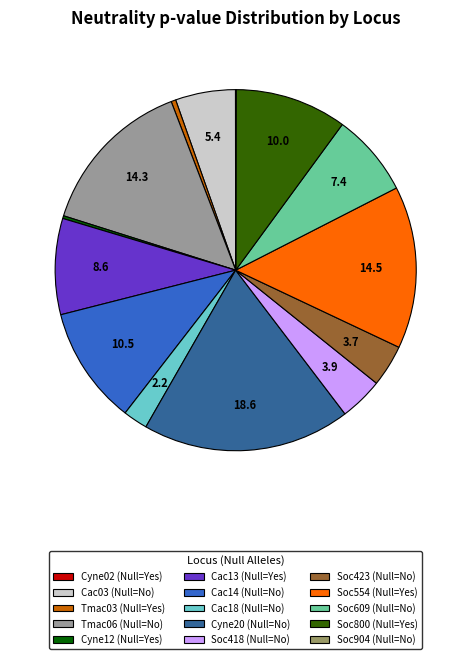

Is the sum of Cyne20 (Null=No) and Cac13 (Null=Yes) greater than half?

No